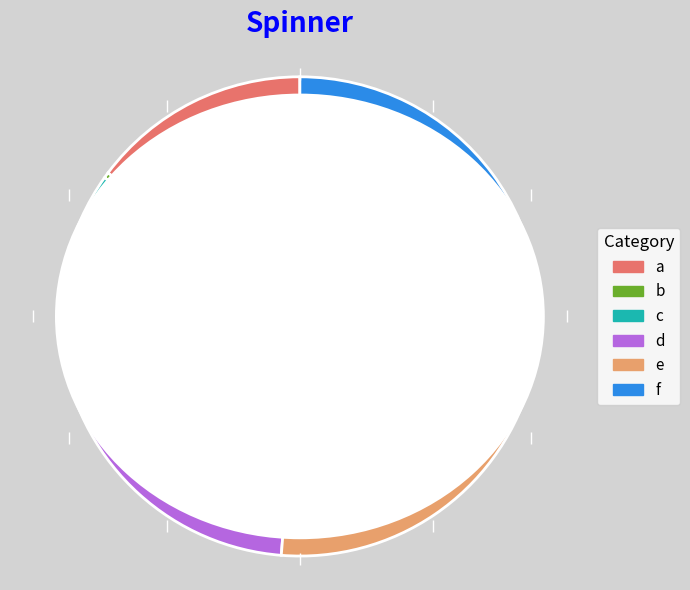

To the nearest percent, what percentage of the pie is f?

30%